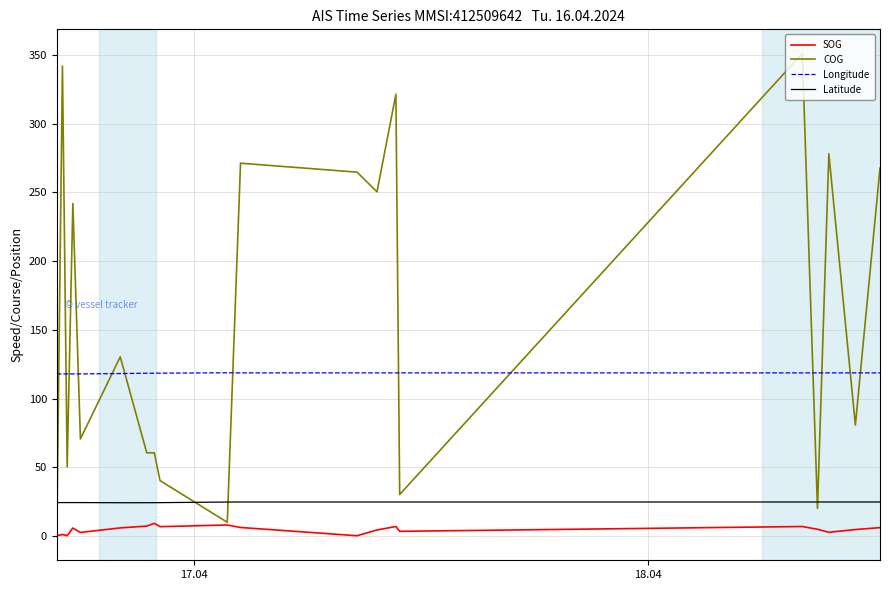

What is the highest value of the Latitude series?

24.8